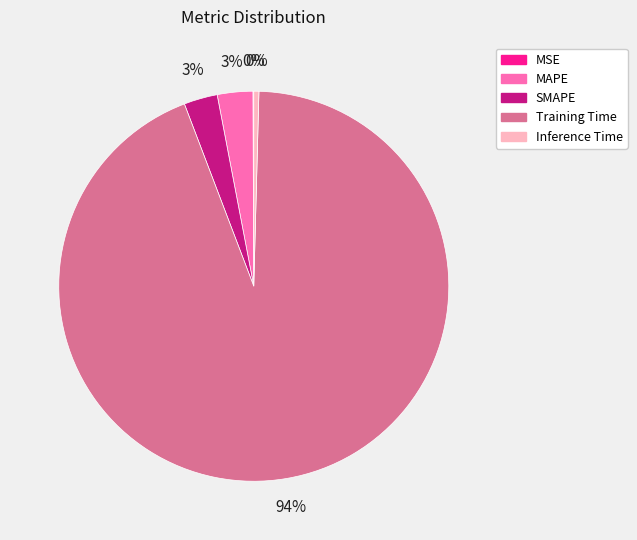

Which category has the biggest portion of the pie?

Training Time